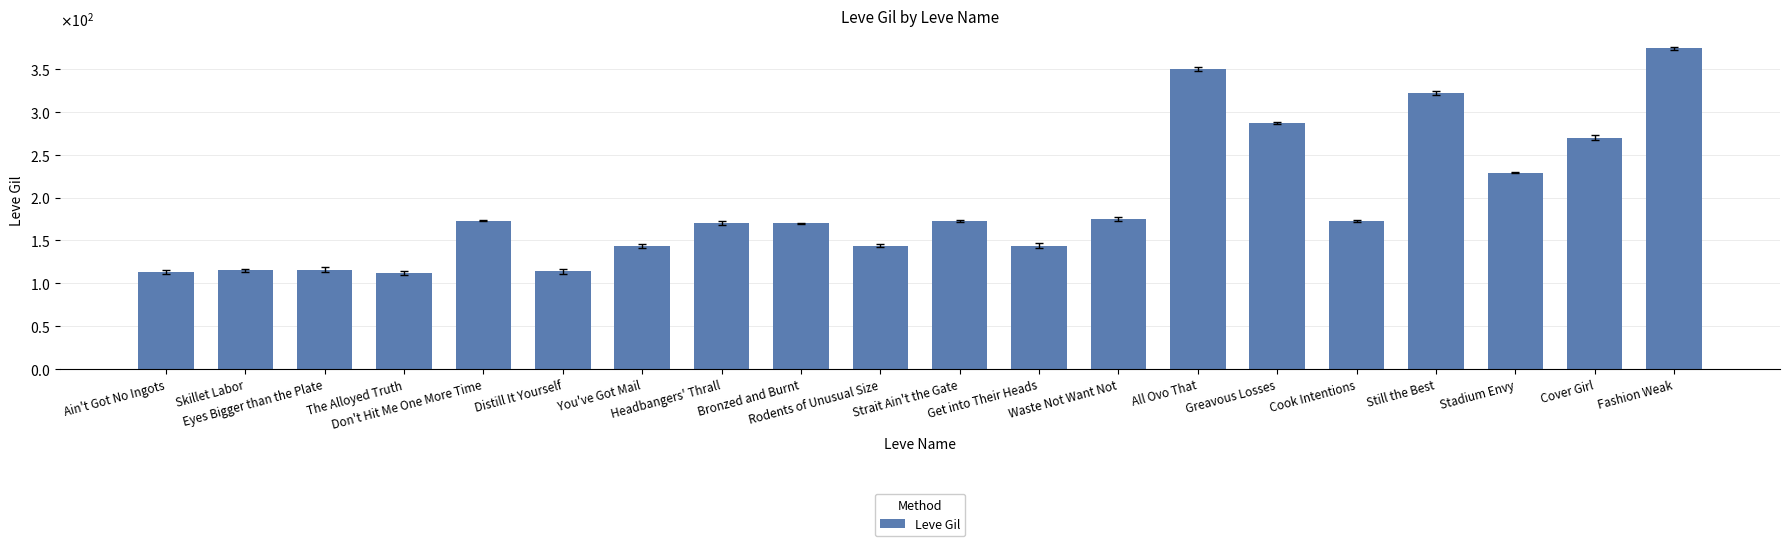

Which category has the lowest value across all series?

The Alloyed Truth